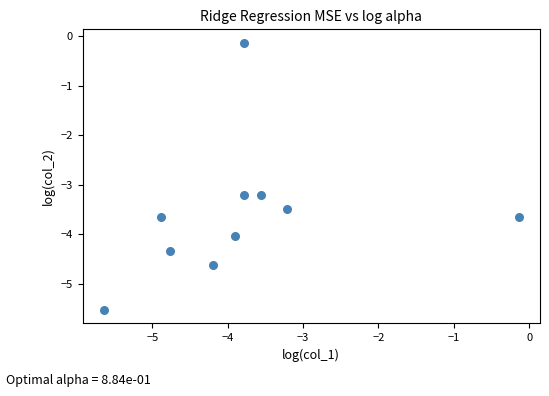

What is the average Y value?

-3.6